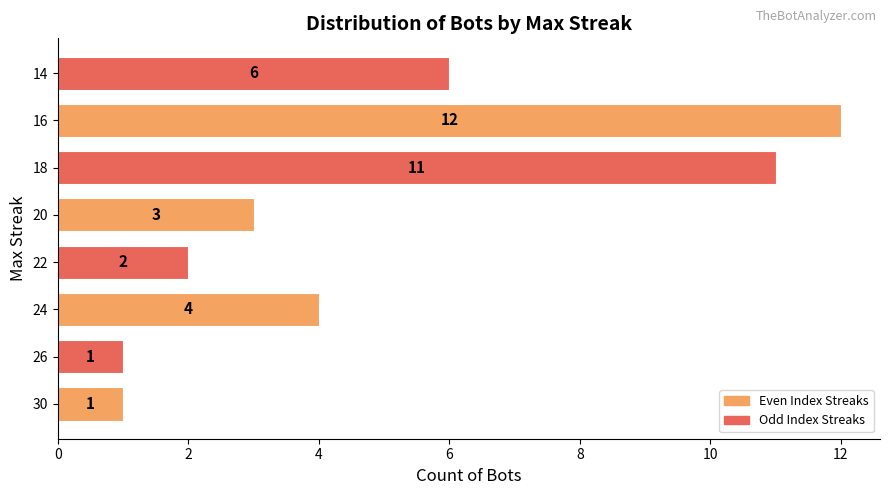

How many data points are less than 4?

4